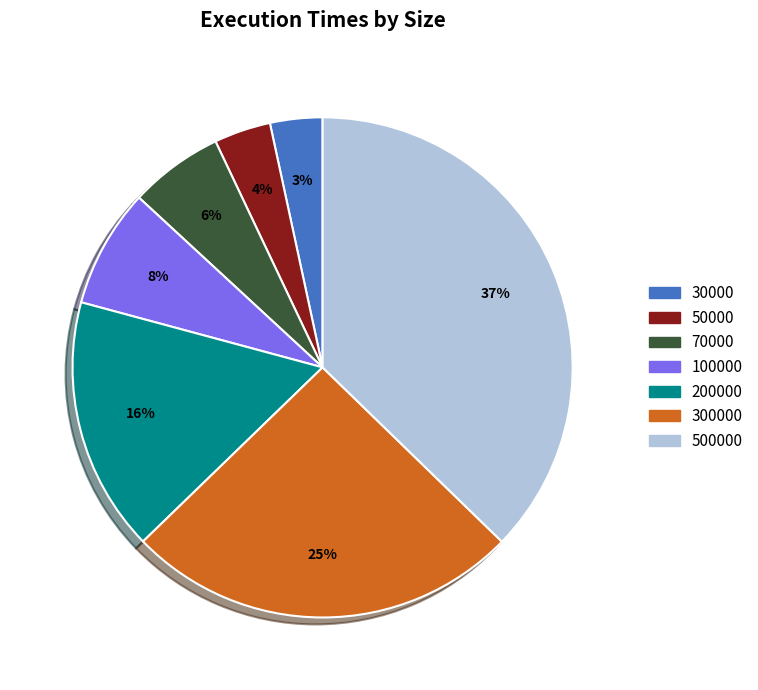

How many segments does this pie chart have?

7